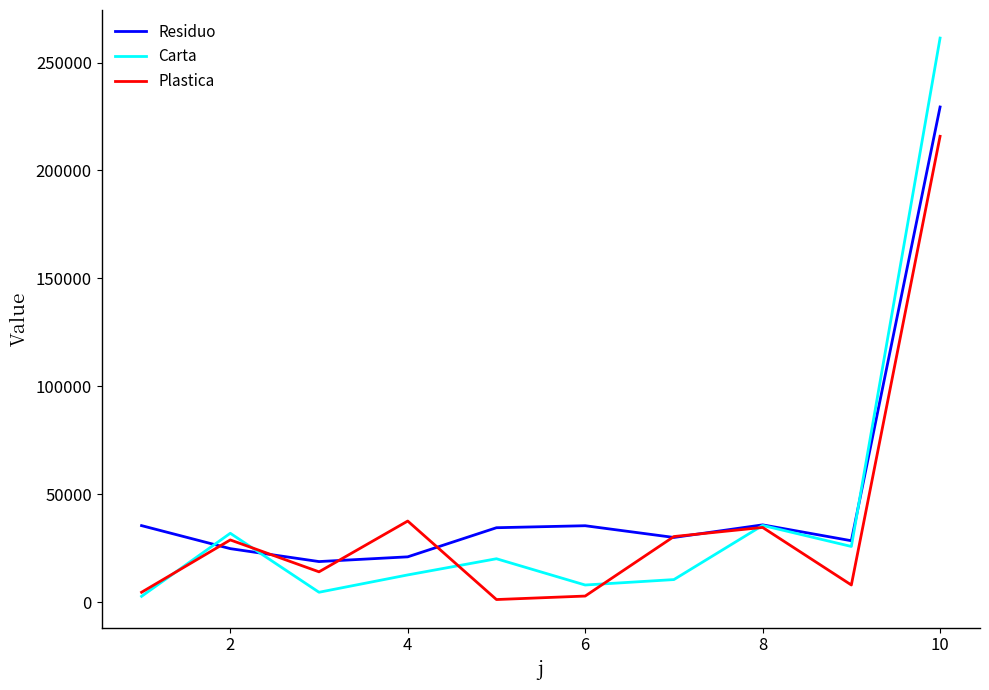

Rank the series by their maximum value, from highest to lowest.

Carta, Residuo, Plastica